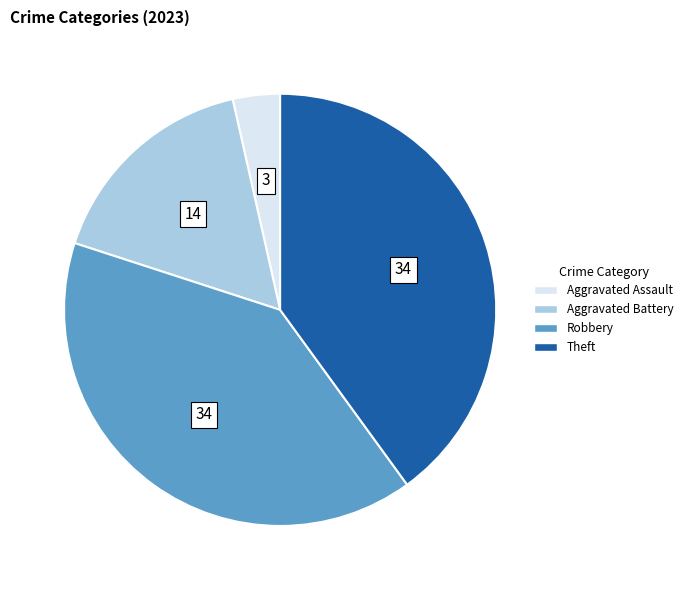

Which category has the smallest portion of the pie?

Aggravated Assault